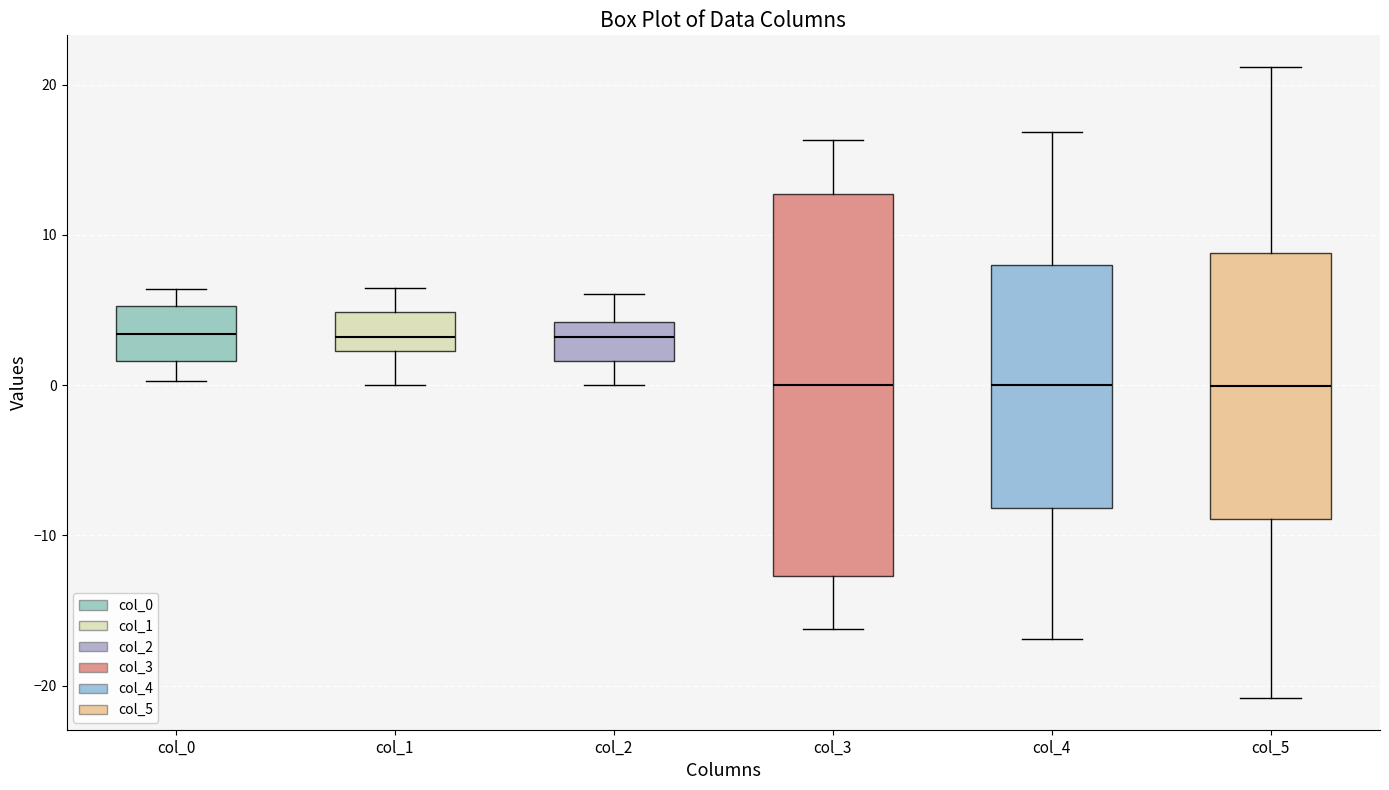

Where is the lower edge of the box for col_5 on the y-axis? The values are not printed on the chart, so give them approximately, as read against the axis.

-9